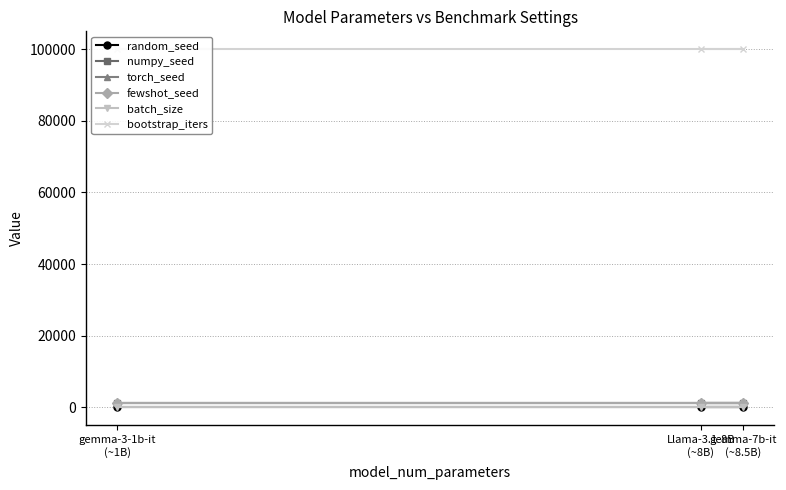

How many distinct data groups are displayed?

6